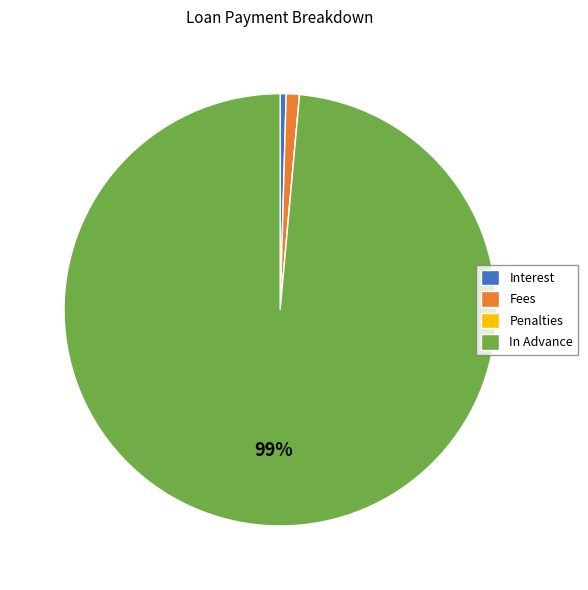

Is the sum of Fees and Interest greater than half?

No